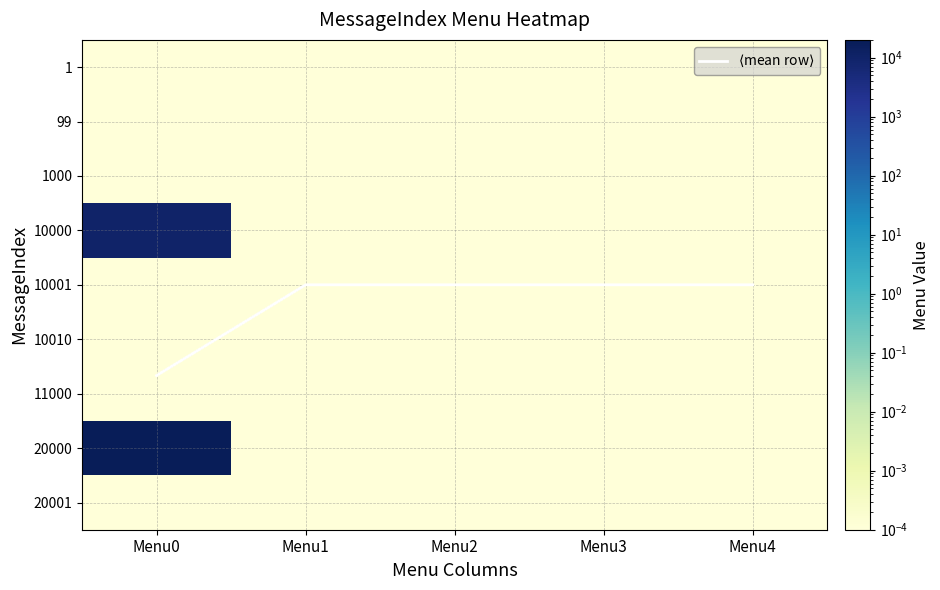

Which series has the widest spread of values?

20000